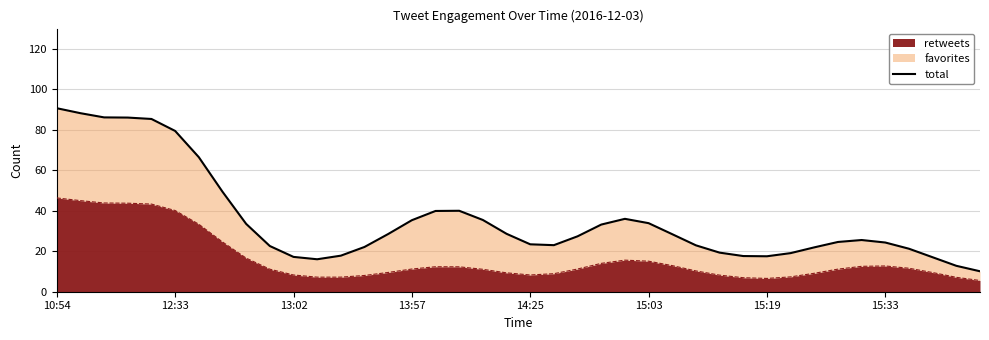

What is the maximum value for retweets?

46.3